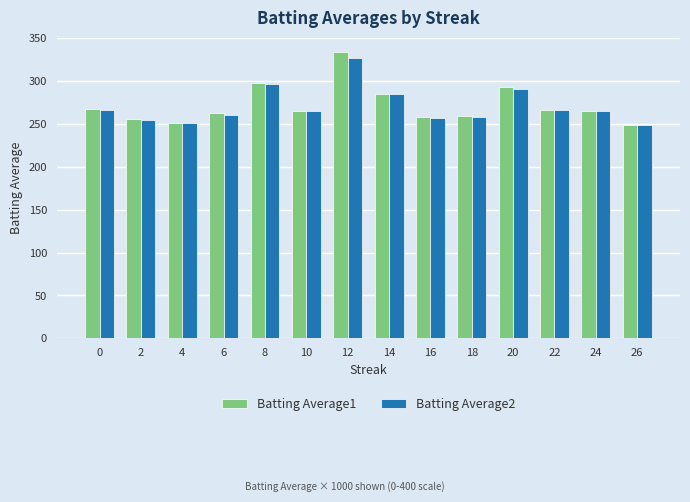

What is the average value of the Batting Average1 series?

272